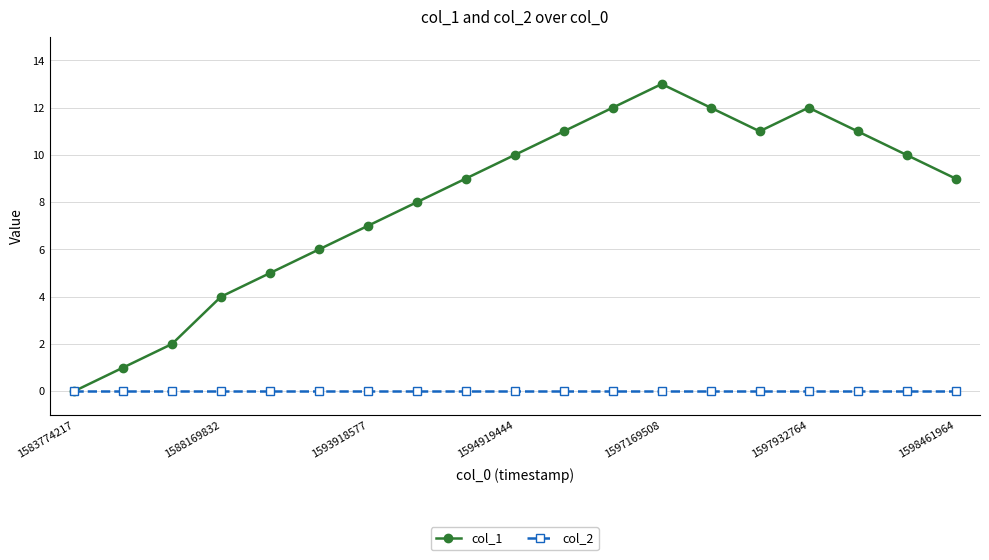

Is this an area chart (filled region under the line)?

No